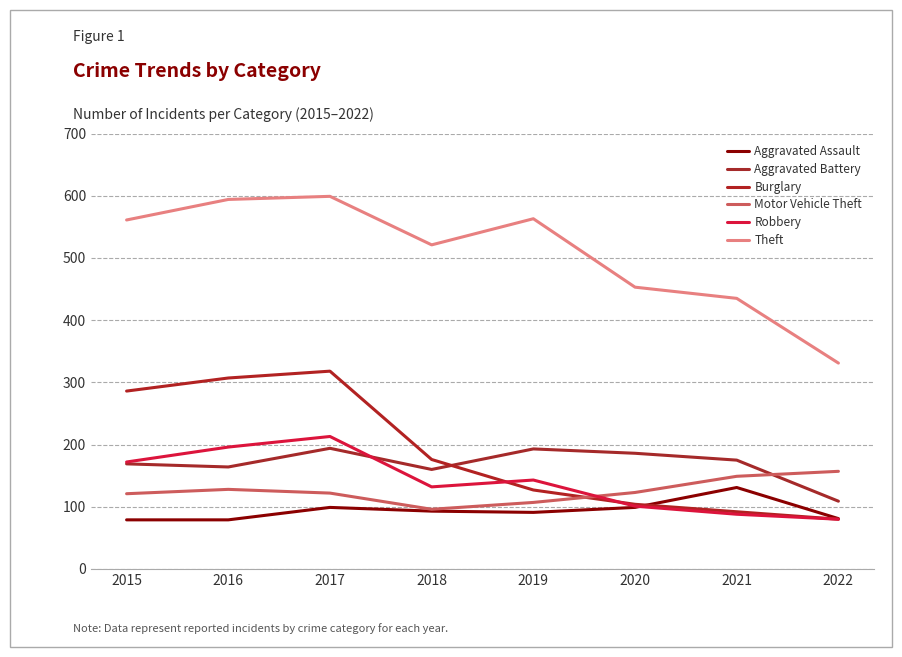

Where does the Aggravated Battery series first go above 175?

2017